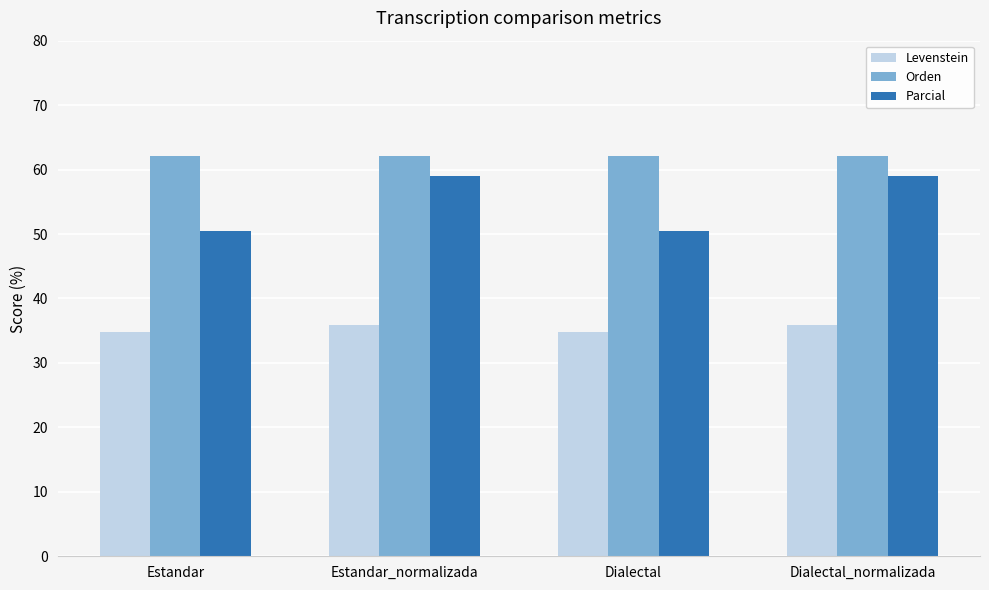

What is the maximum value shown in the chart?

62.2